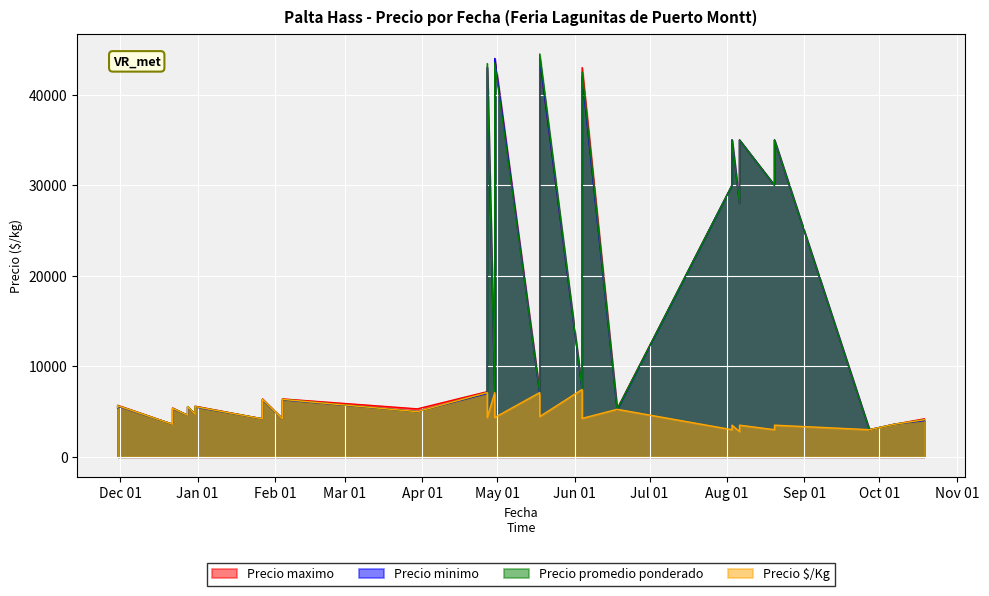

True or false: Precio maximo and Precio $/Kg cross at least once.

False